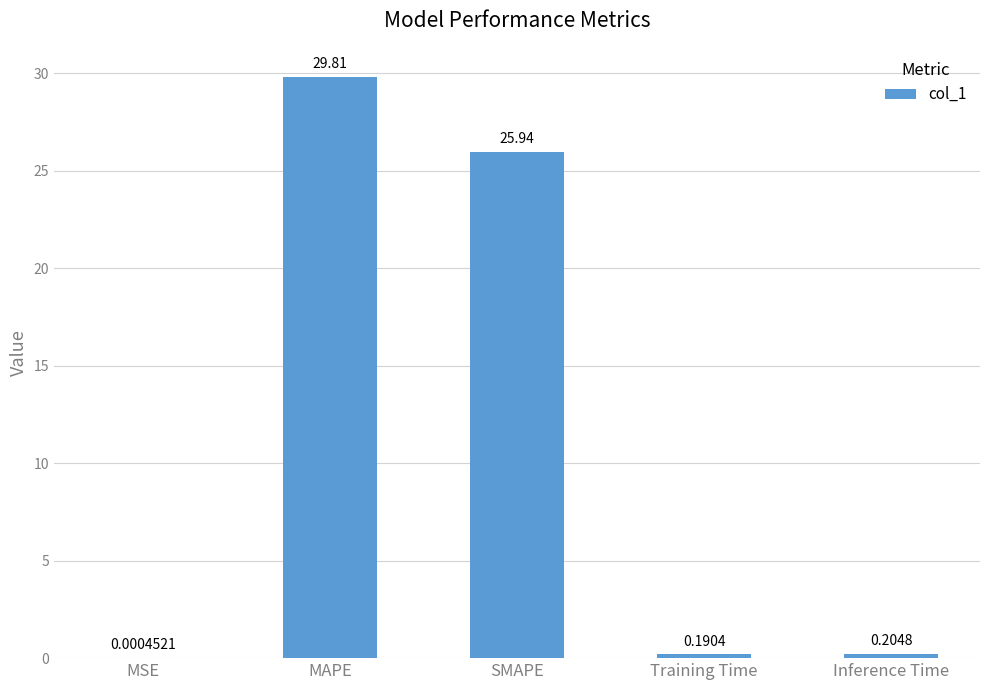

Does the chart contain stacked bars?

No